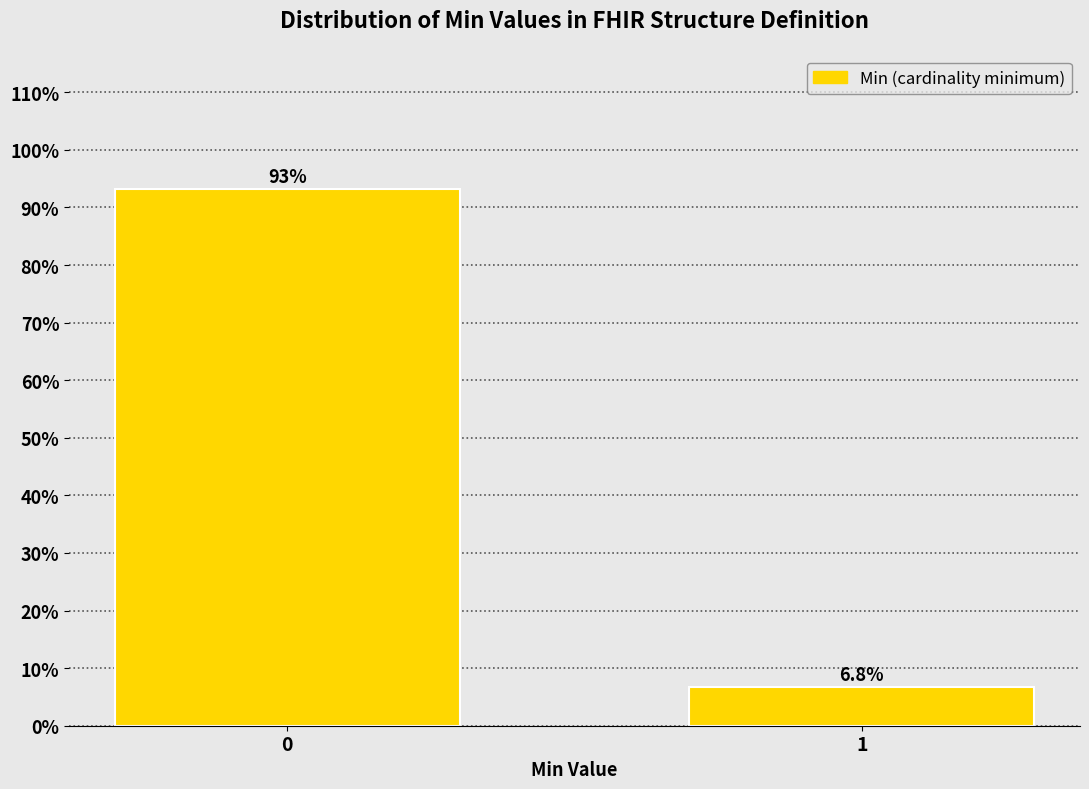

Reading left to right, extract all data points from this chart.

0=93.2	1=6.8